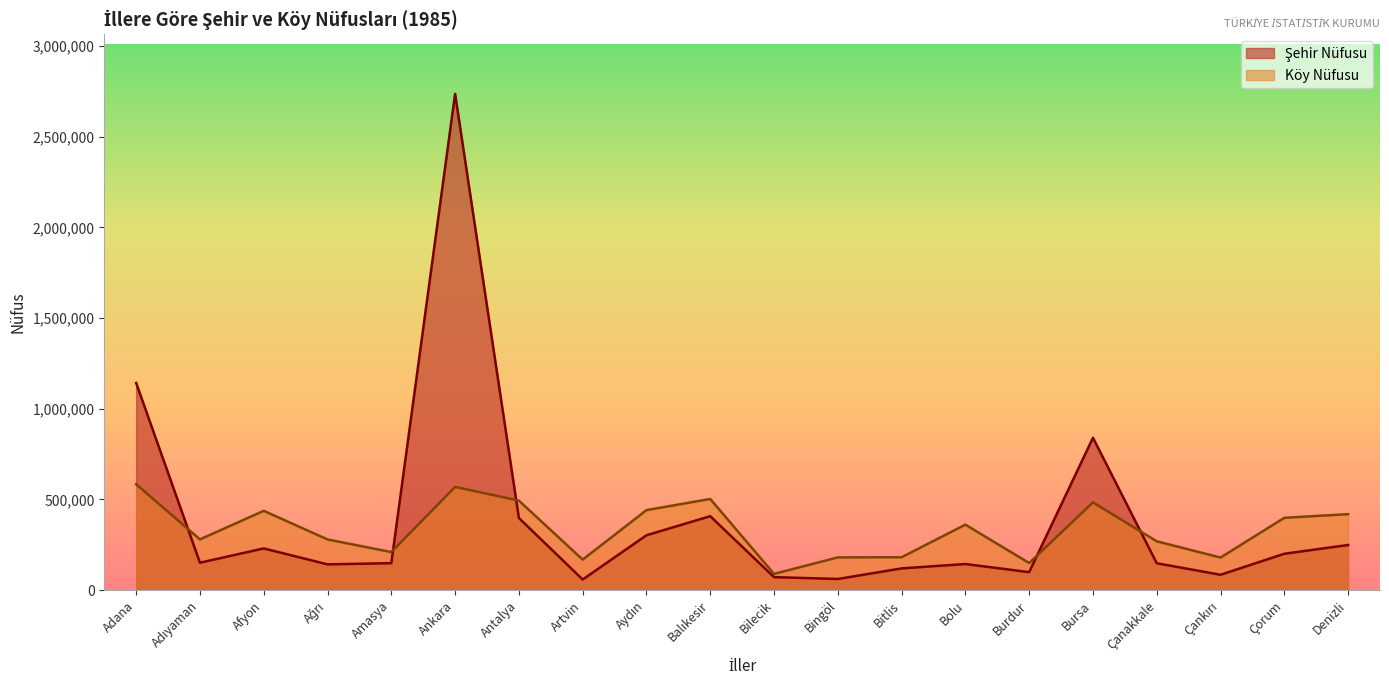

What is the sum of all Köy Nüfusu values?

6675036